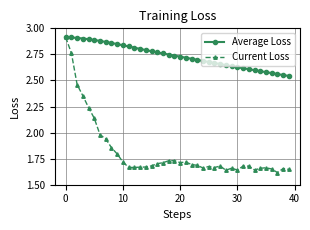

List the series in order of their overall mean, lowest first.

Current Loss, Average Loss